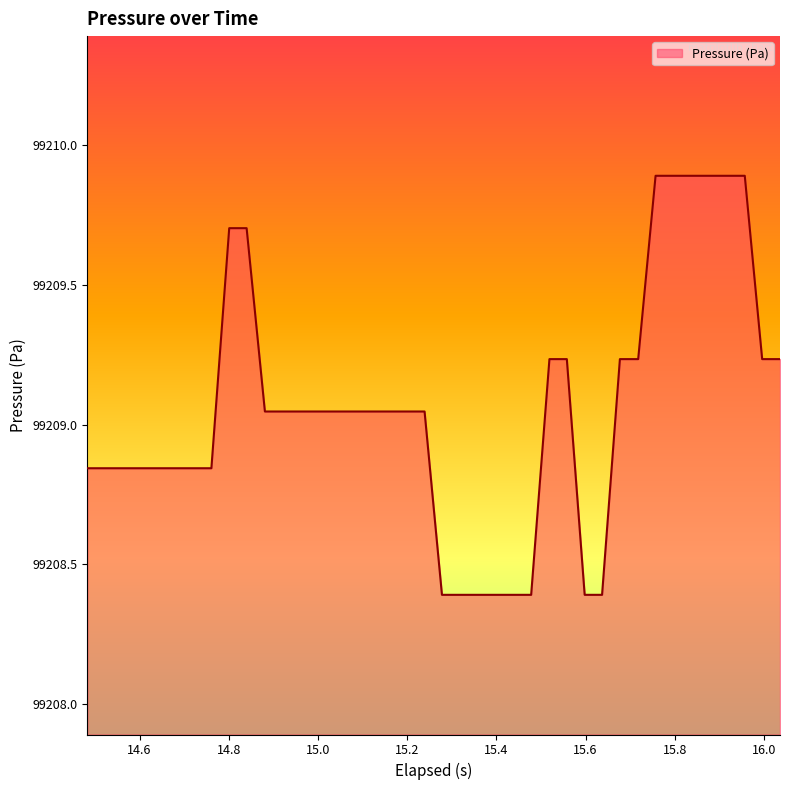

What is the smallest value displayed?

99208.4